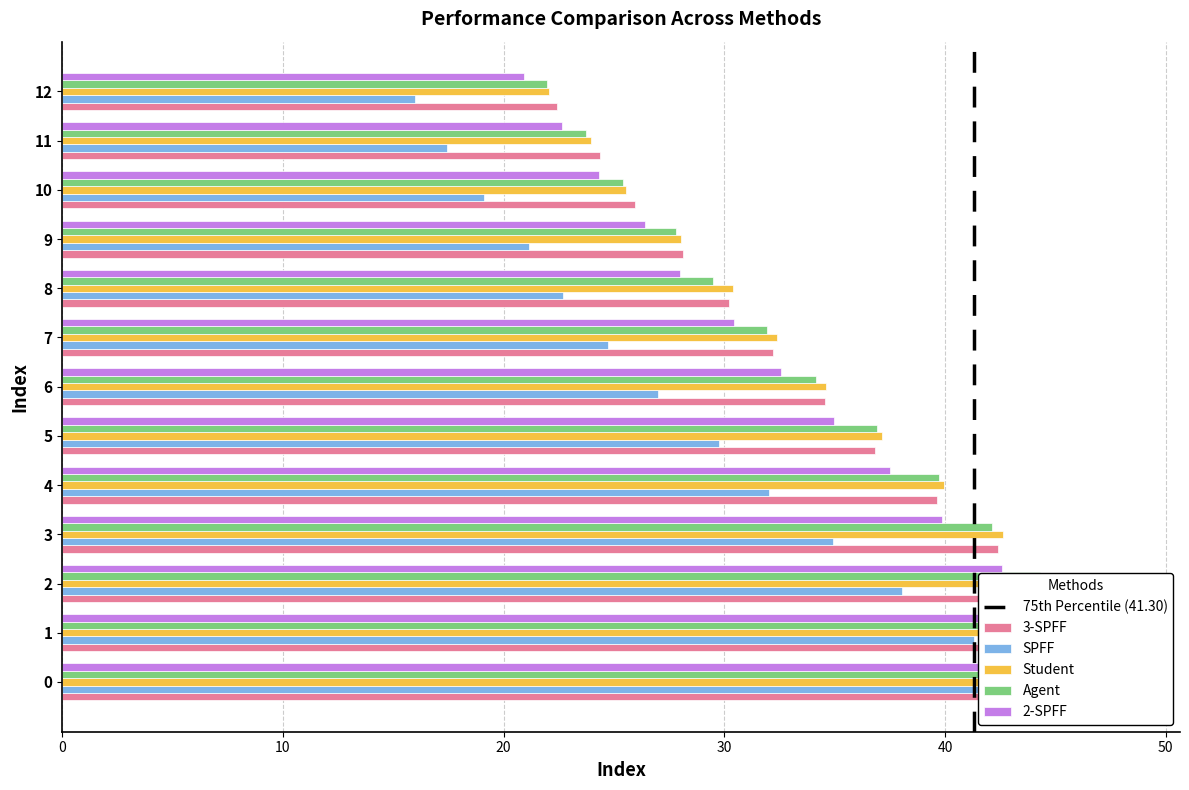

Is it true that Agent equals 16.5 at 9?

False